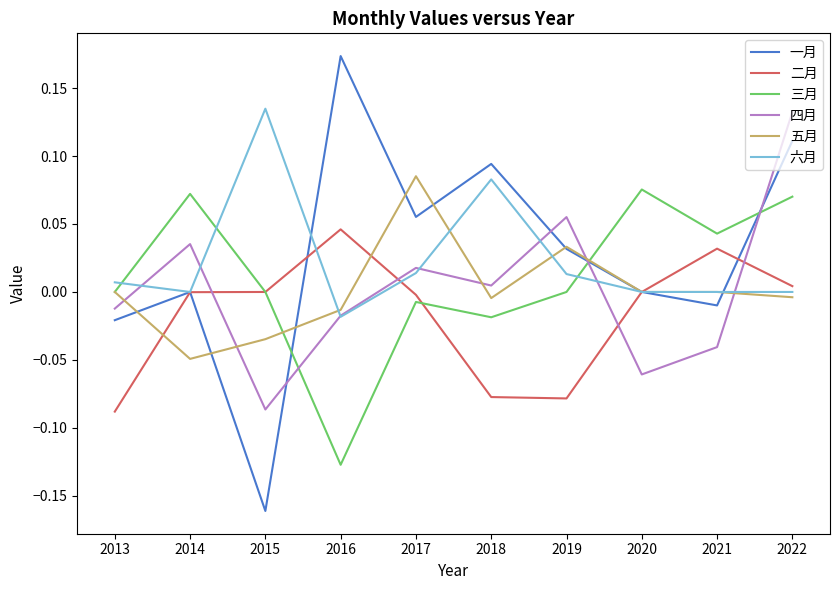

Rank the series at 2022 from highest to lowest value.

四月, 一月, 三月, 二月, 六月, 五月